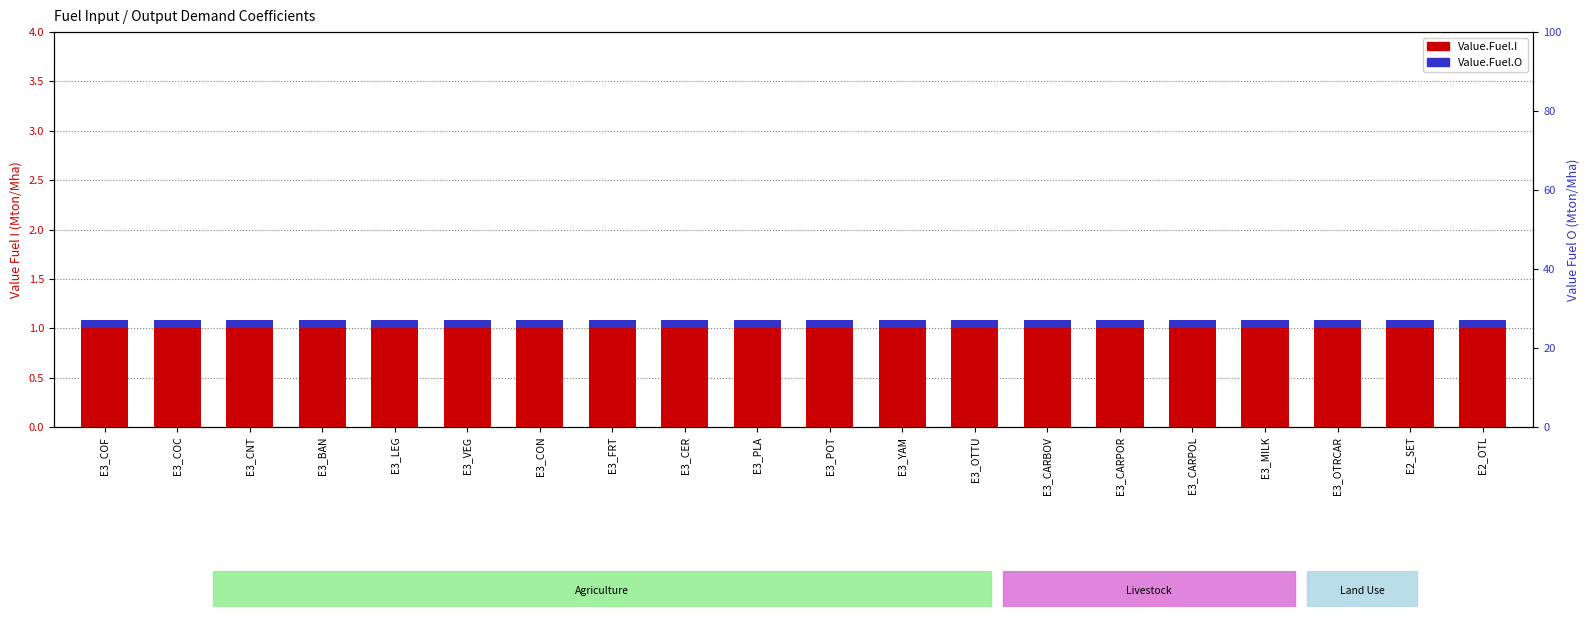

List the series in order of their peak value, lowest first.

Value.Fuel.O, Value.Fuel.I